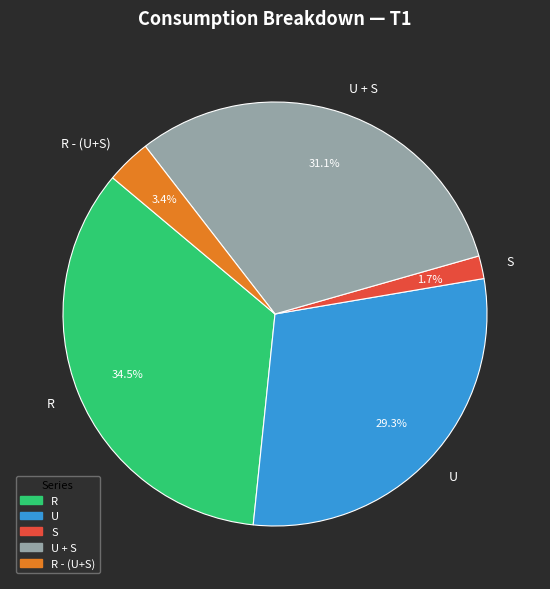

How many slices are in this pie chart?

5